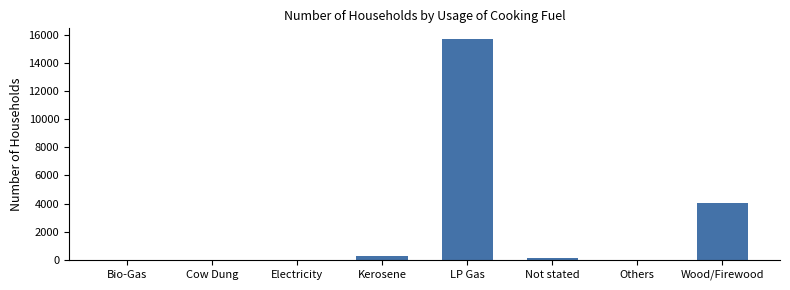

What is the greatest value displayed?

15672